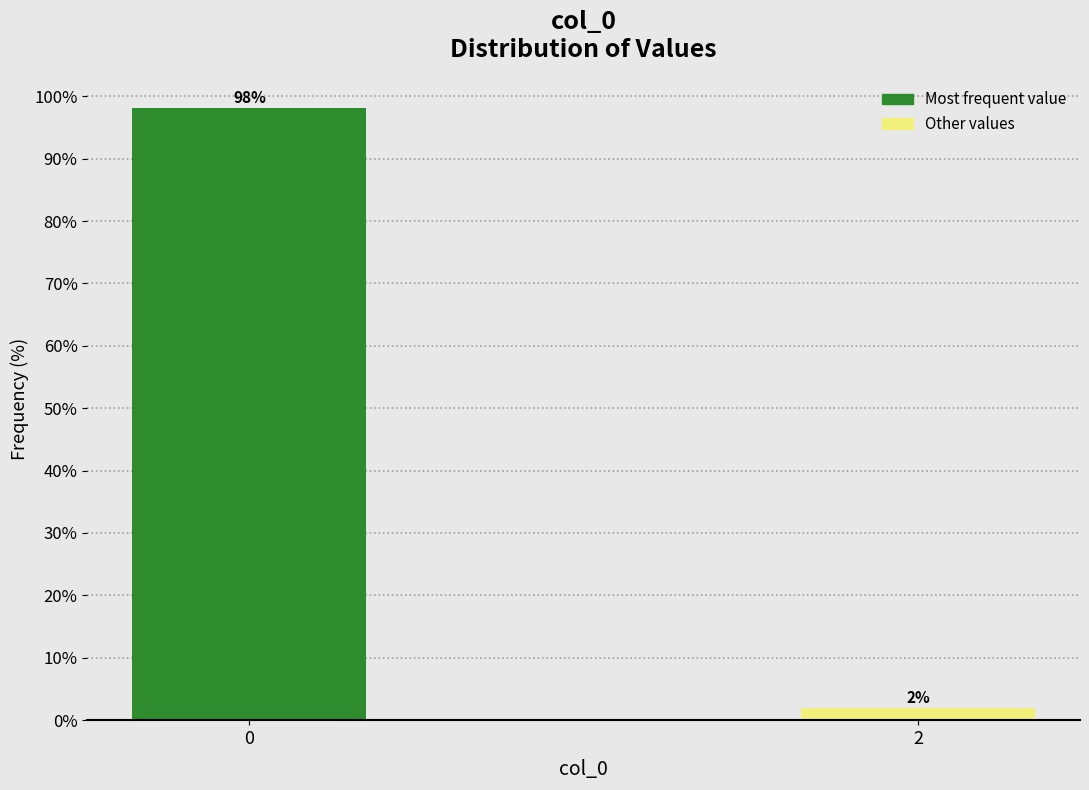

What is the value of the 1st bar from the left?

98.1